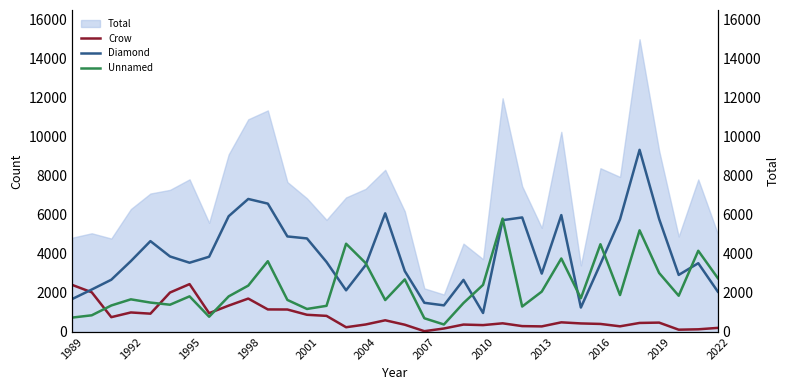

How many times do Crow and Diamond cross each other?

1